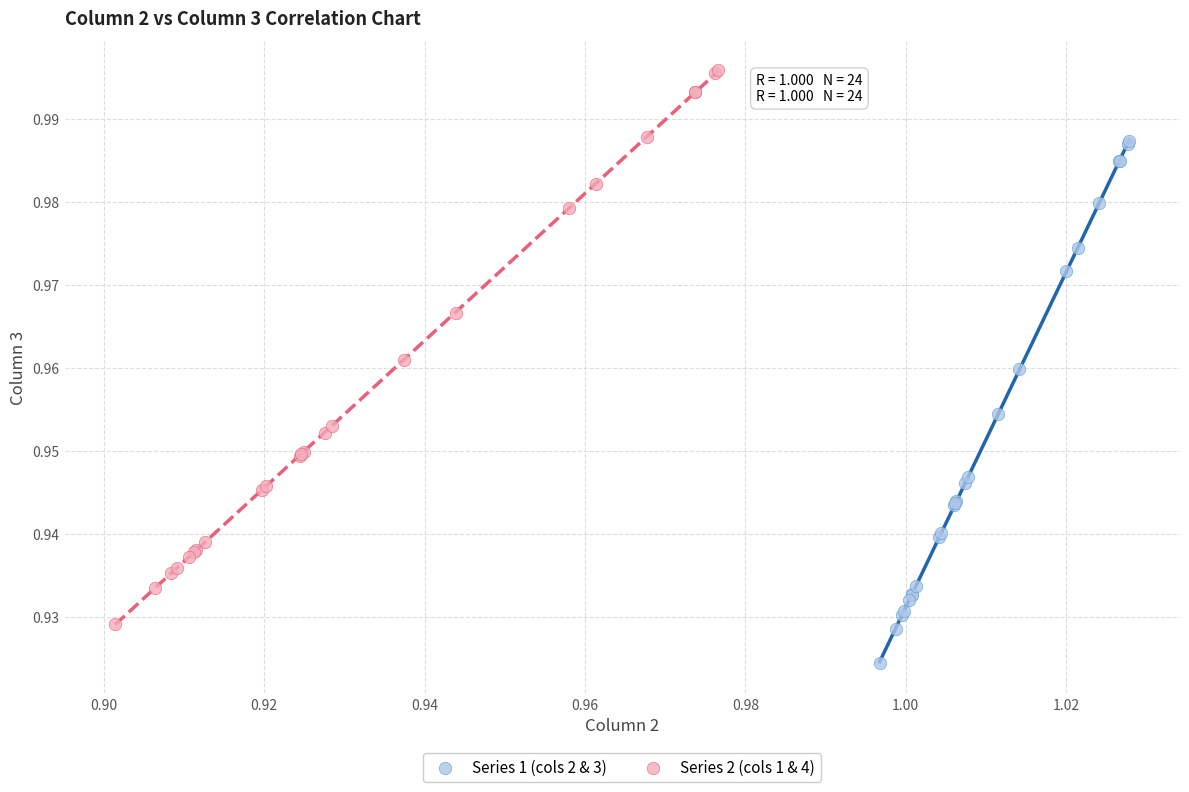

Which series has the widest spread of Y values?

Series 2 (cols 1 & 4)